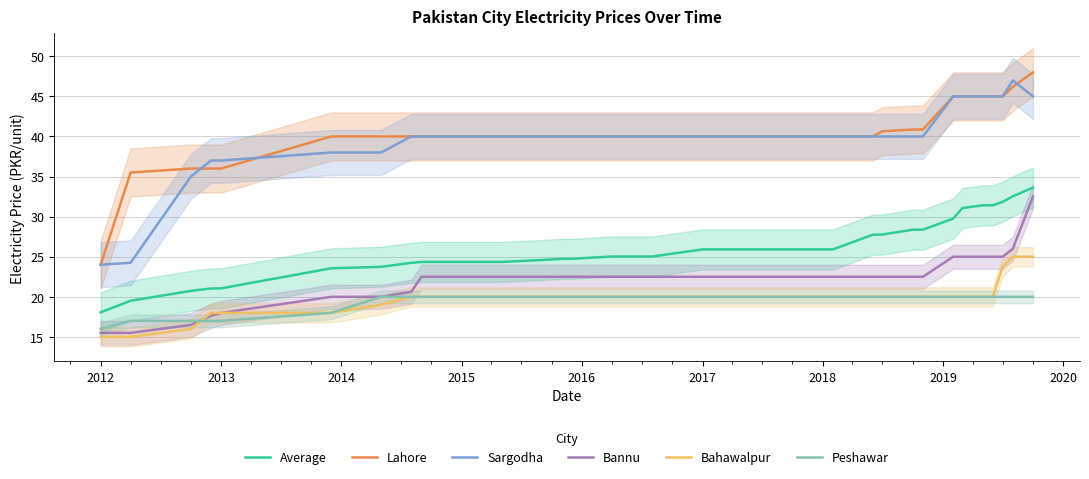

Which series has the largest total across all categories?

Lahore